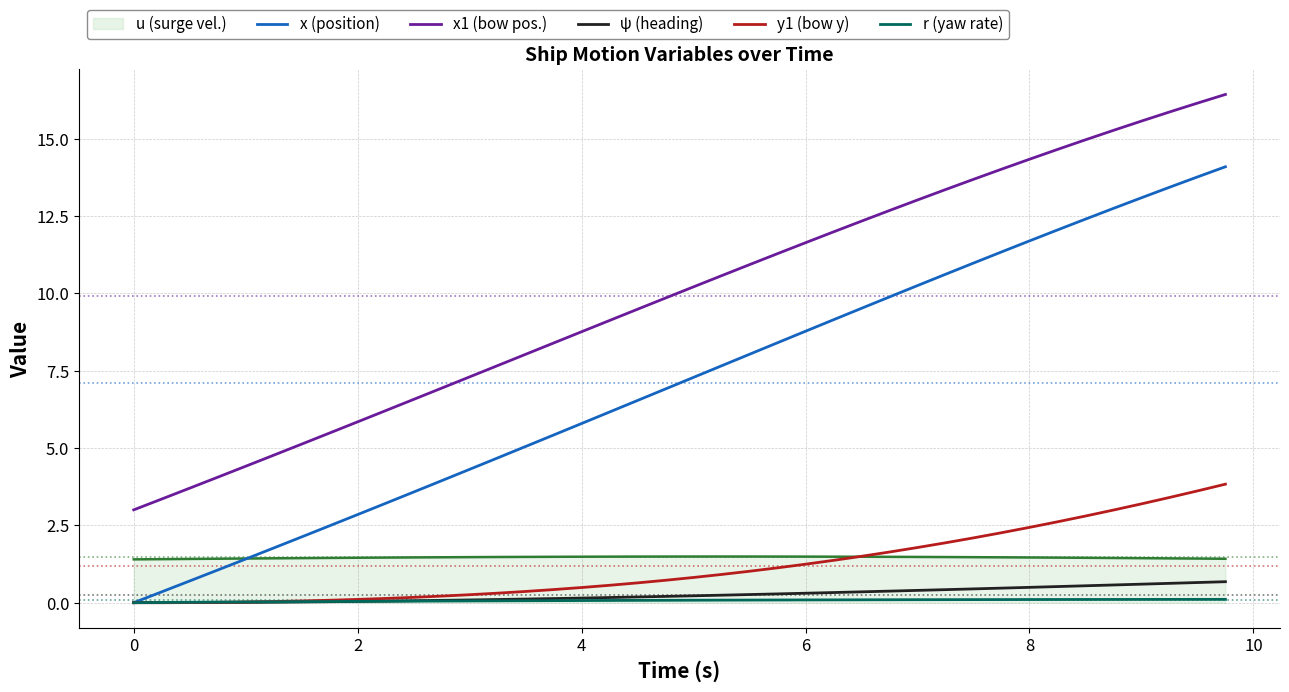

Which series has the largest total across all categories?

x1 (bow pos.)